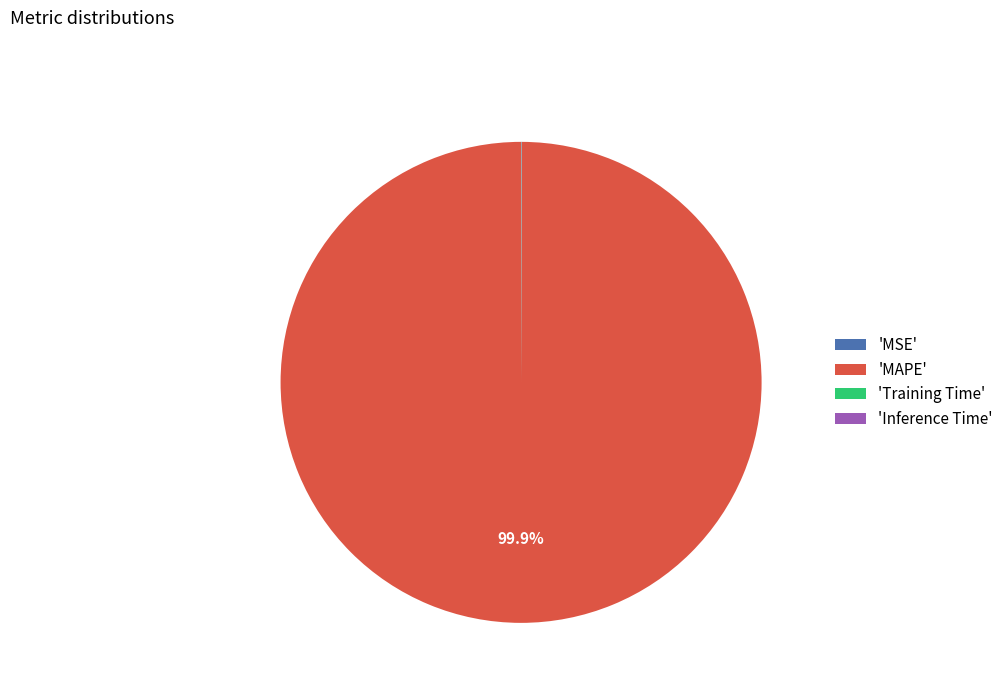

Which category has the biggest portion of the pie?

'MAPE'